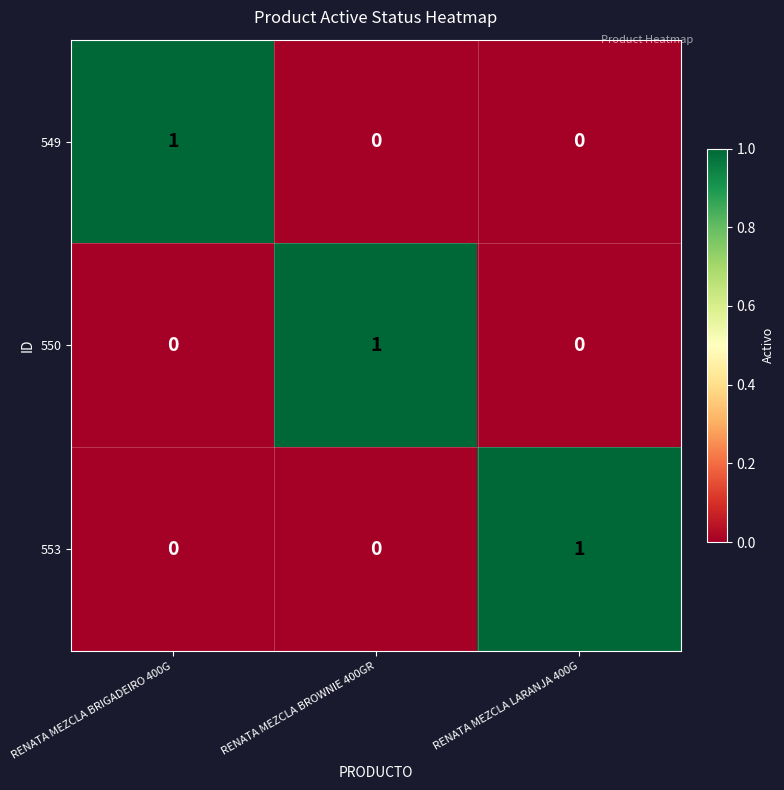

Count the number of categories in the chart.

3